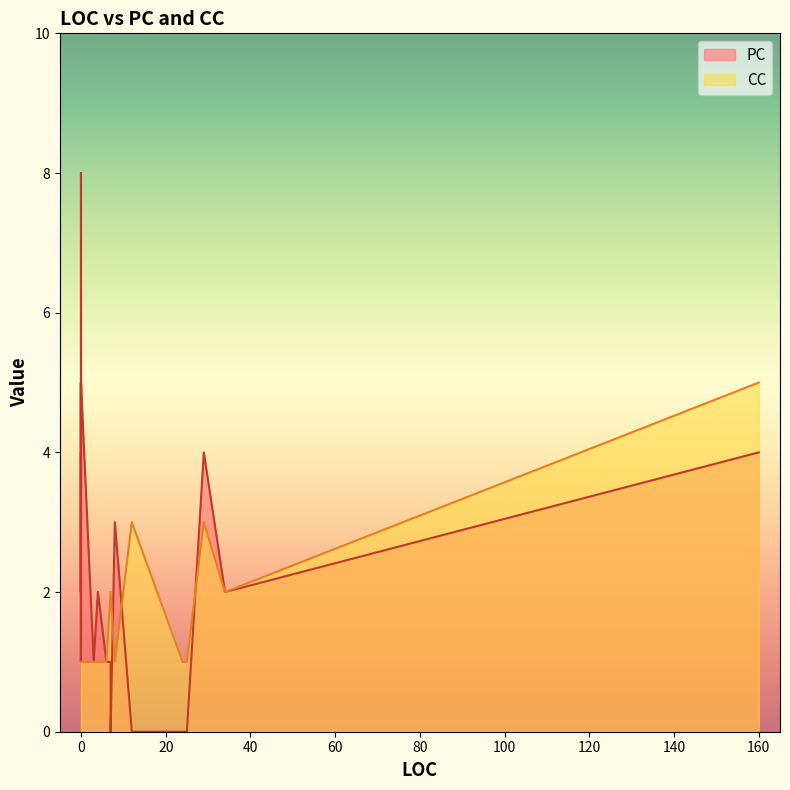

Rank the series at 0 from highest to lowest value.

PC, CC